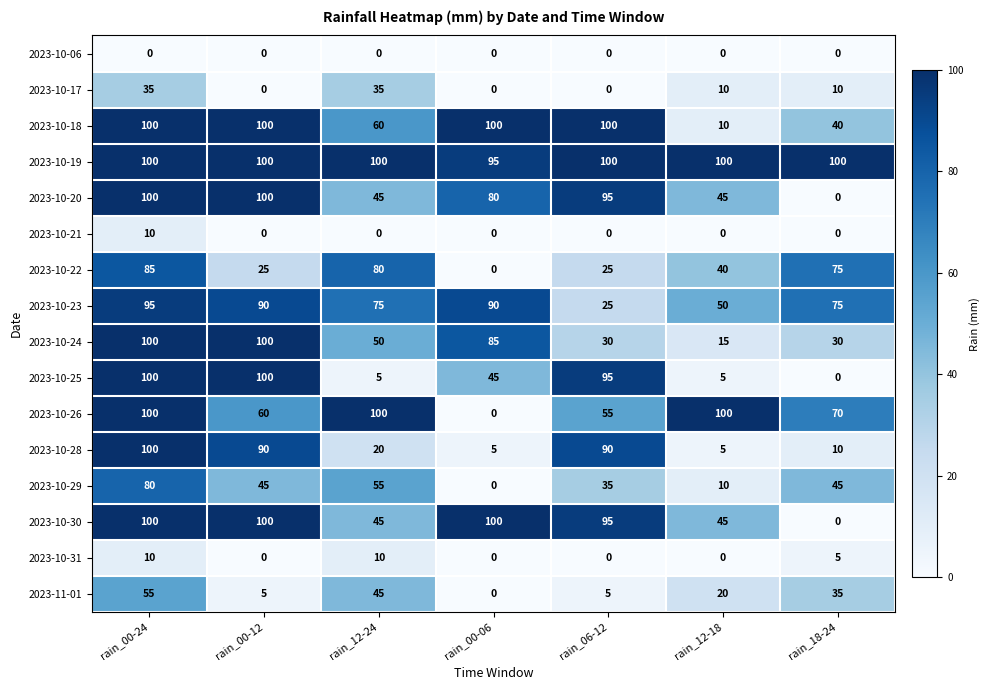

Which series has the largest total across all categories?

2023-10-19